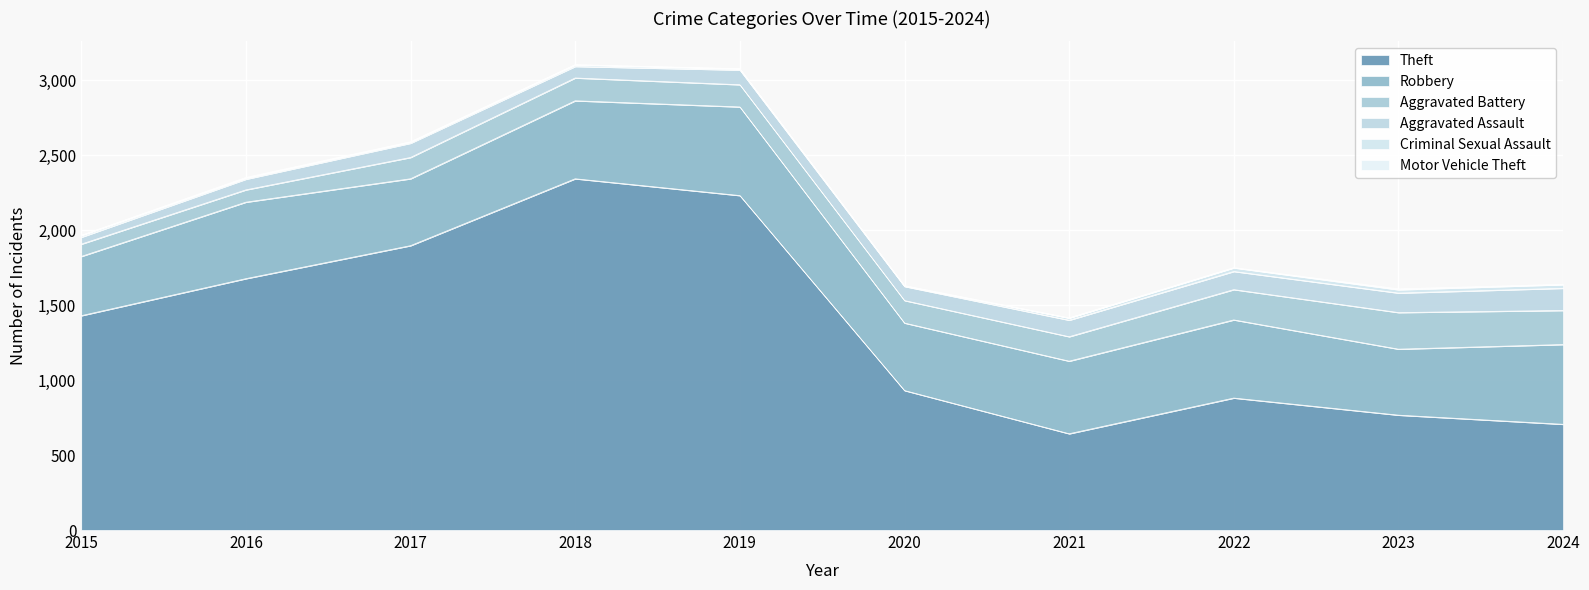

The Motor Vehicle Theft series shows 2 at 2023. True or false?

False